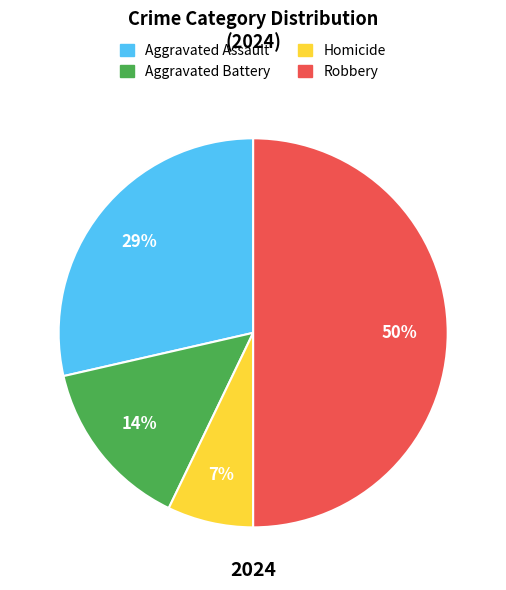

What percentage is the Homicide slice, to the nearest percent?

7%